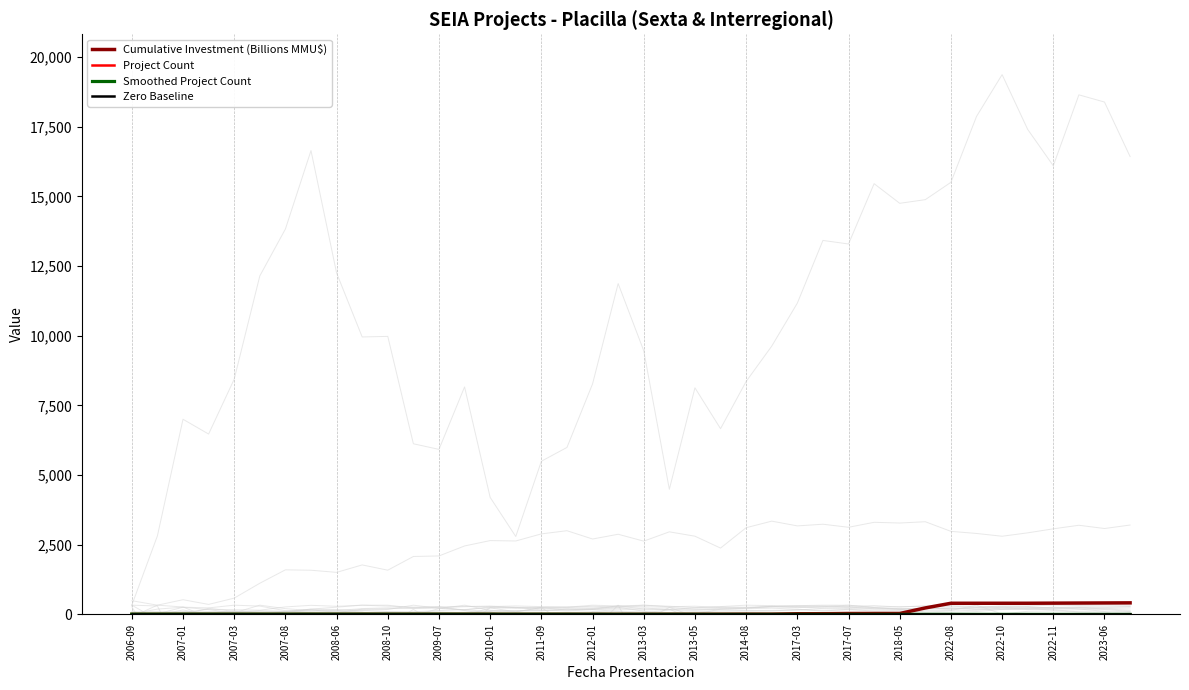

What are all the series names shown in the legend?

Cumulative Investment (Billions MMU$), Project Count, Smoothed Project Count, Zero Baseline